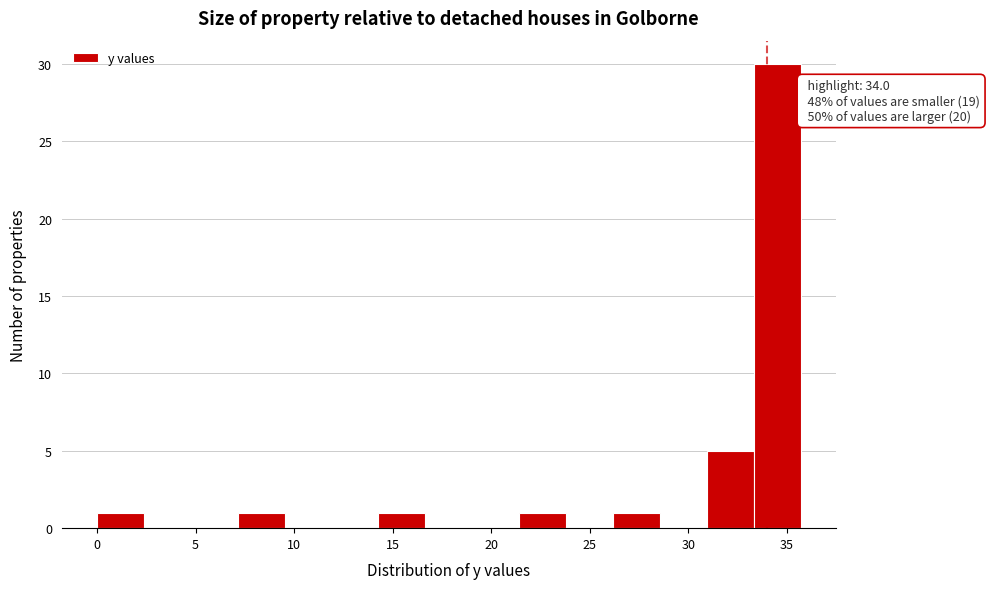

Which range on the x-axis has the tallest bar?

33.5 to 35.5